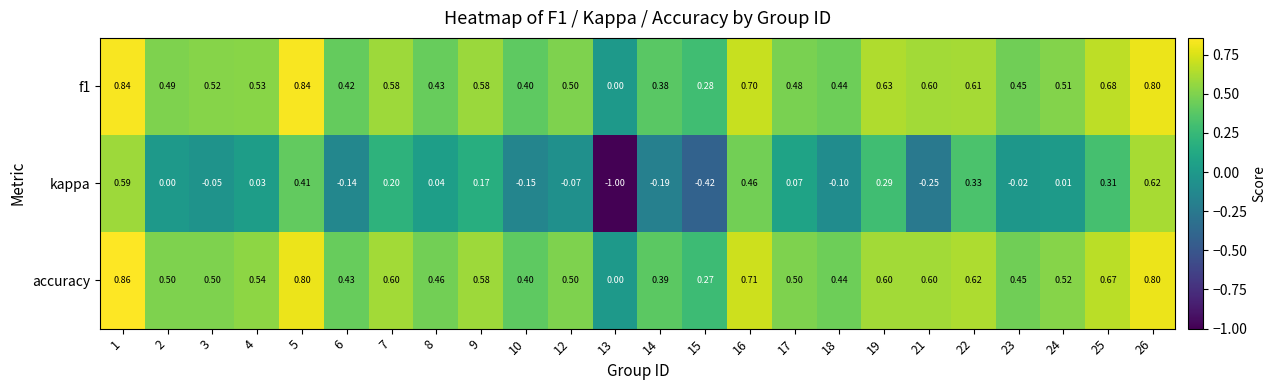

How many distinct data groups are displayed?

3